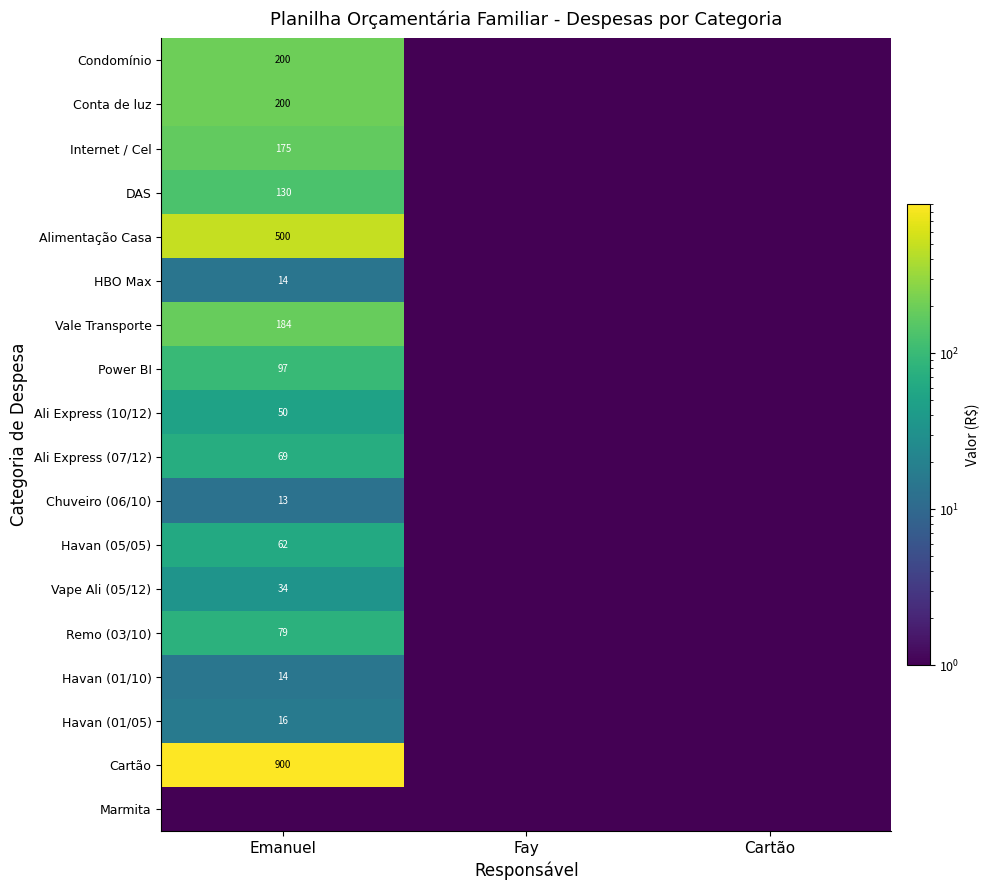

What is the difference between the maximum and minimum values in the Condomínio series?

200.0